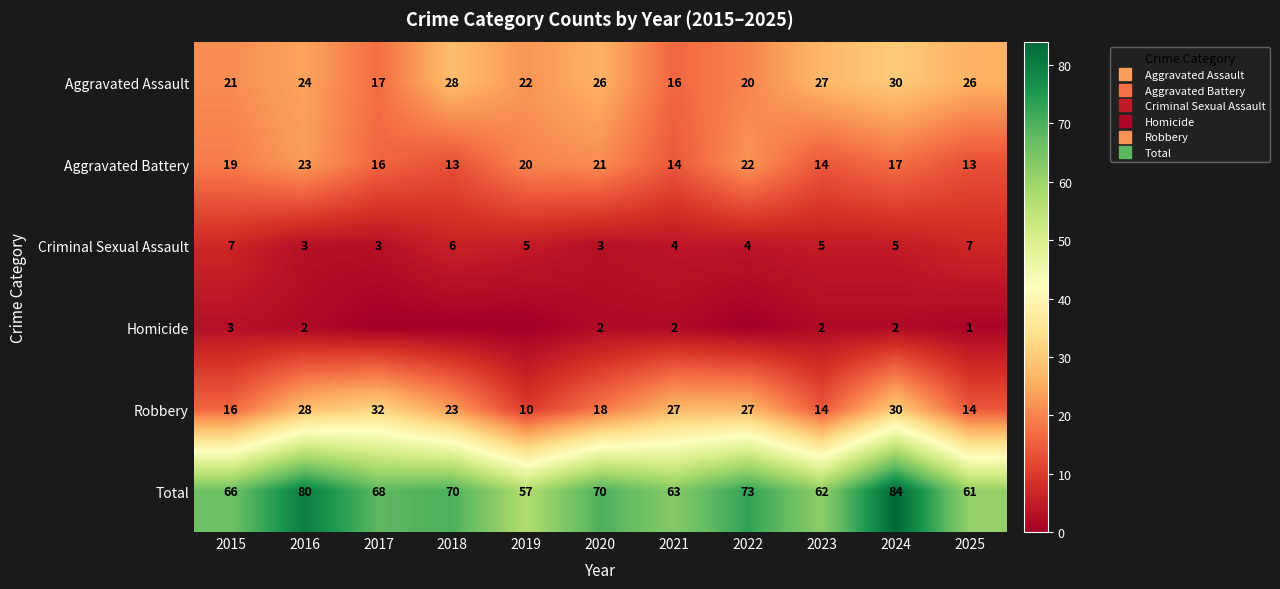

What is the difference between the maximum and second lowest values in the Criminal Sexual Assault series?

4